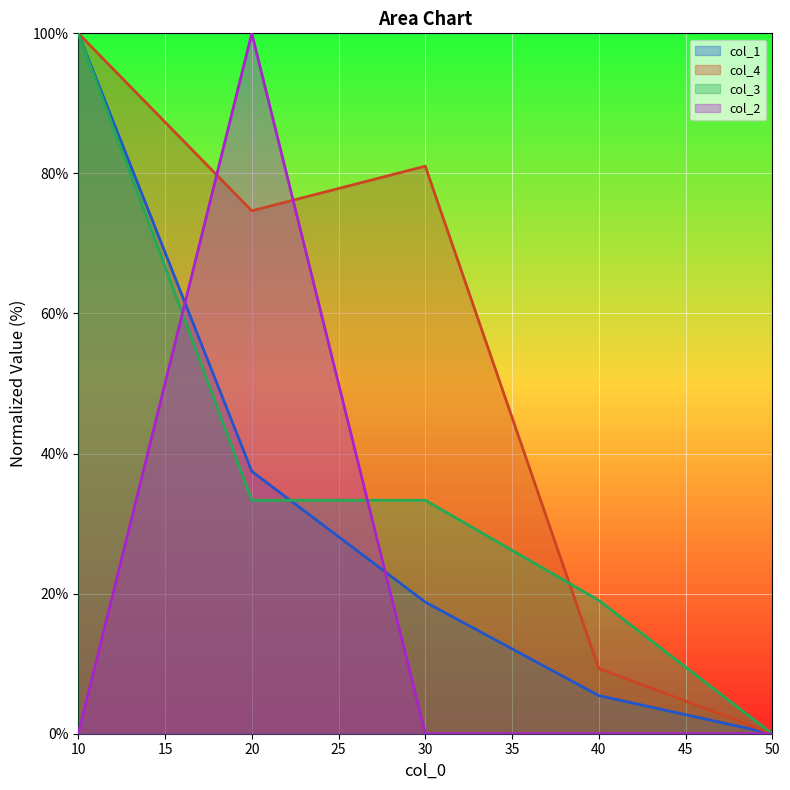

At which category is the sum across all series the highest?

10